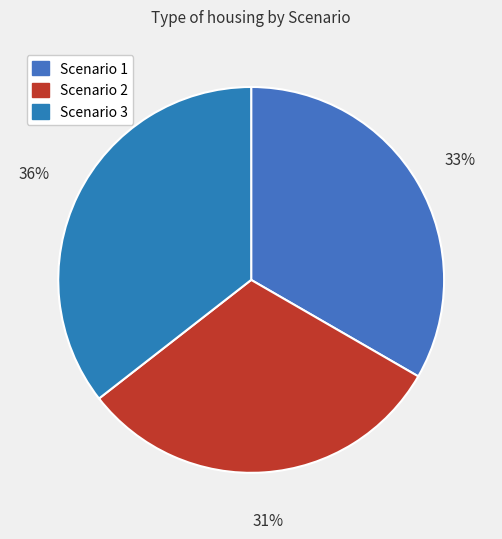

Between Scenario 2 and Scenario 1, which is larger?

Scenario 1